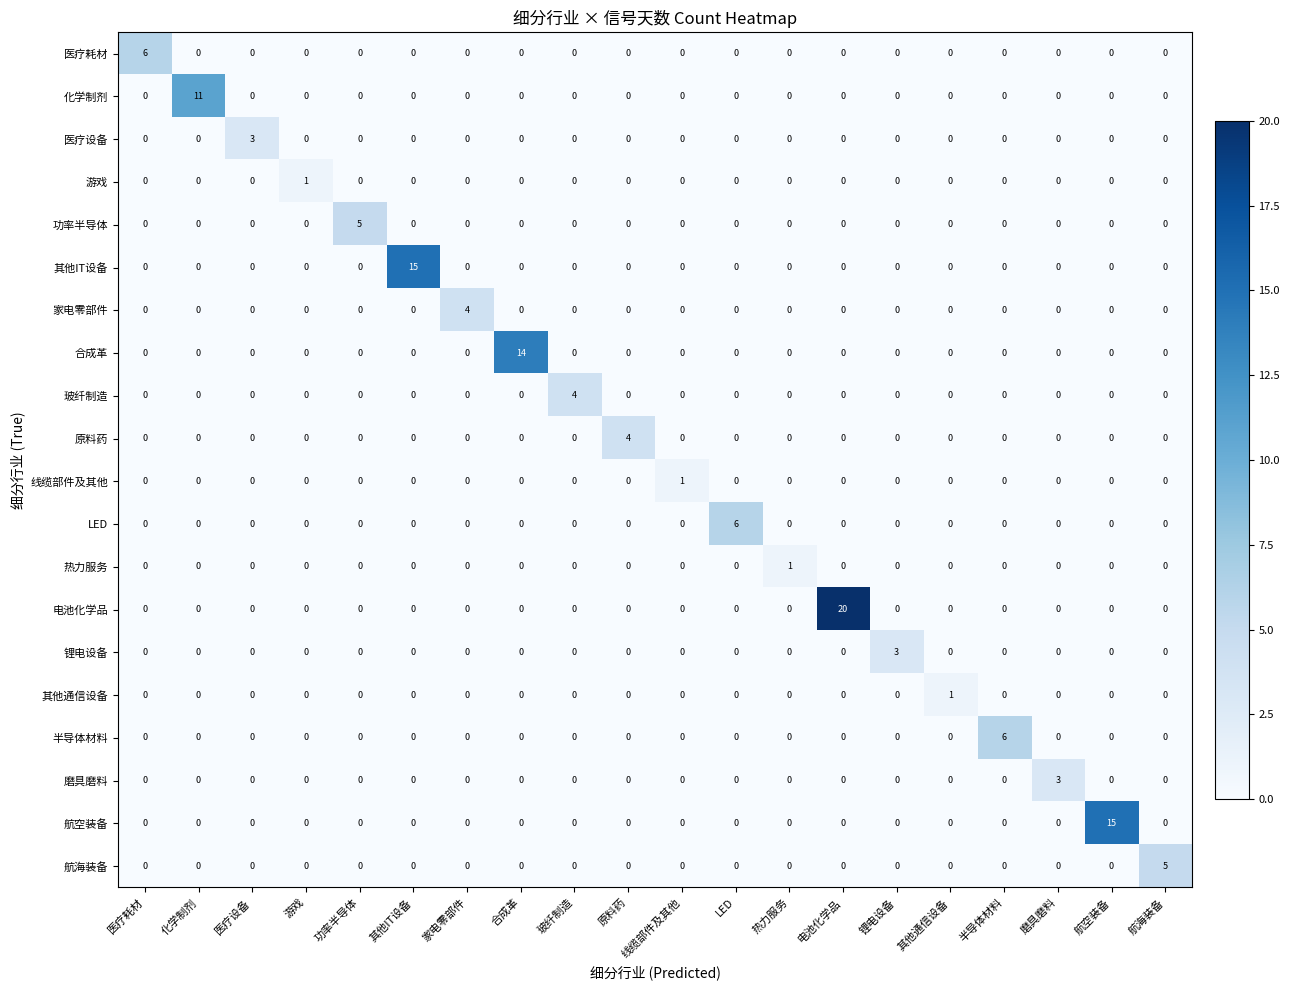

What is the greatest value displayed?

20